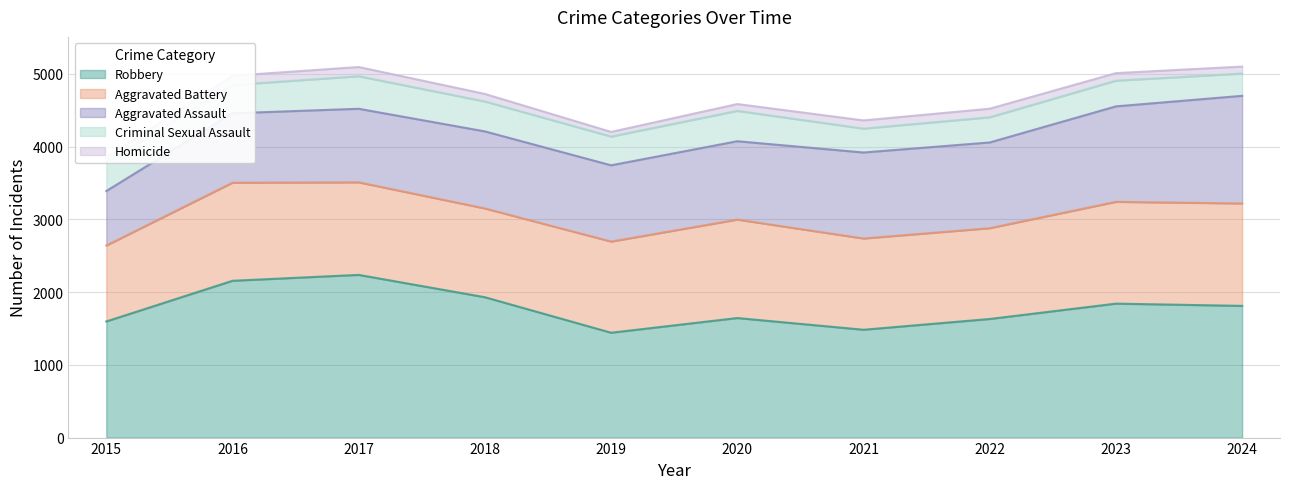

What is the highest value of the Robbery series?

2236